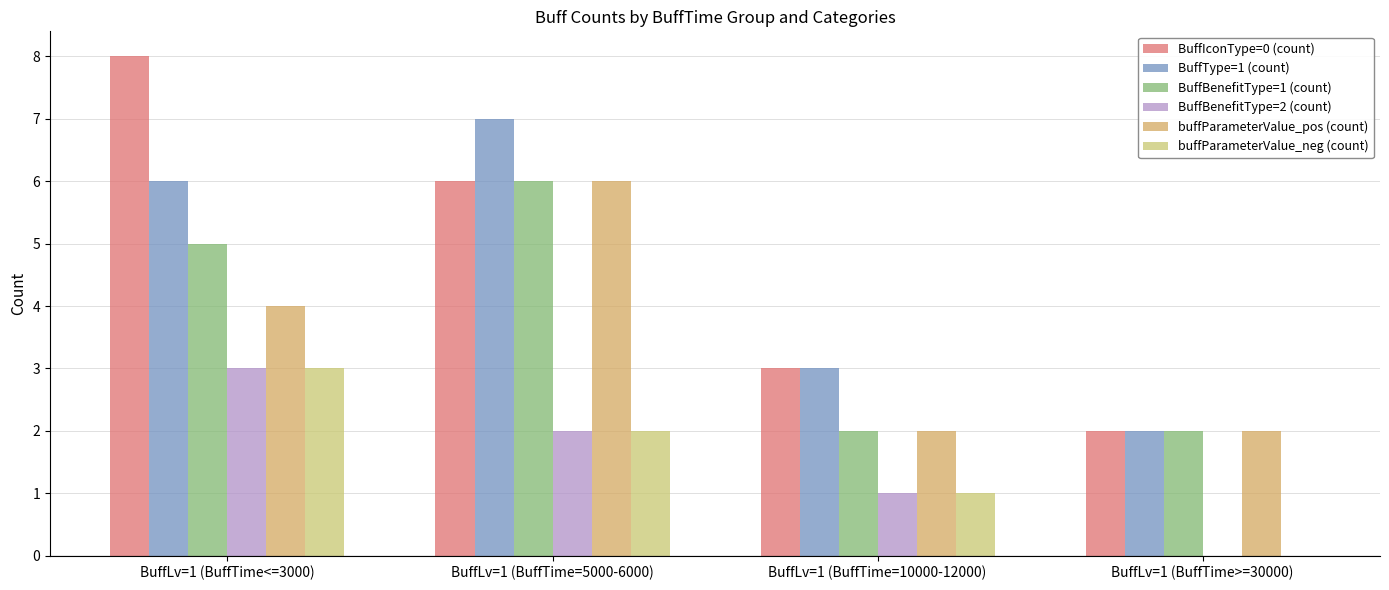

What is the difference between the second highest and minimum values in the buffParameterValue_pos (count) series?

2